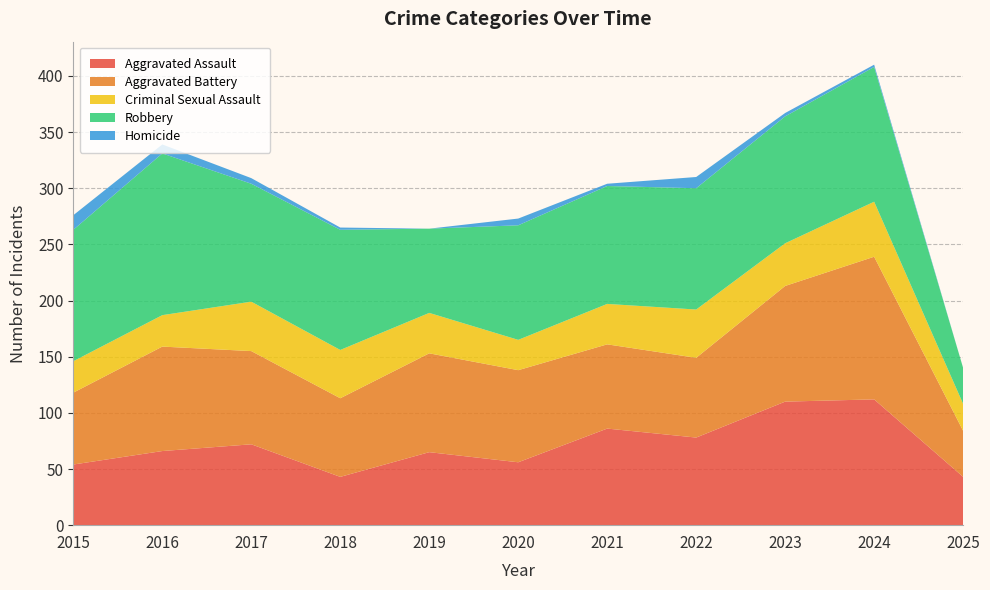

Reading left to right, transcribe all the data shown in this chart.

Aggravated Assault: 2015=54	2016=66	2017=72	2018=43	2019=65	2020=56	2021=86	2022=78	2023=110	2024=112	2025=43
Aggravated Battery: 2015=64	2016=93	2017=83	2018=70	2019=88	2020=82	2021=75	2022=71	2023=103	2024=127	2025=41
Criminal Sexual Assault: 2015=28	2016=28	2017=44	2018=43	2019=36	2020=27	2021=36	2022=43	2023=38	2024=49	2025=24
Robbery: 2015=117	2016=144	2017=105	2018=107	2019=75	2020=102	2021=105	2022=108	2023=113	2024=120	2025=32
Homicide: 2015=13	2016=8	2017=5	2018=2	2019=0	2020=6	2021=2	2022=10	2023=3	2024=2	2025=0